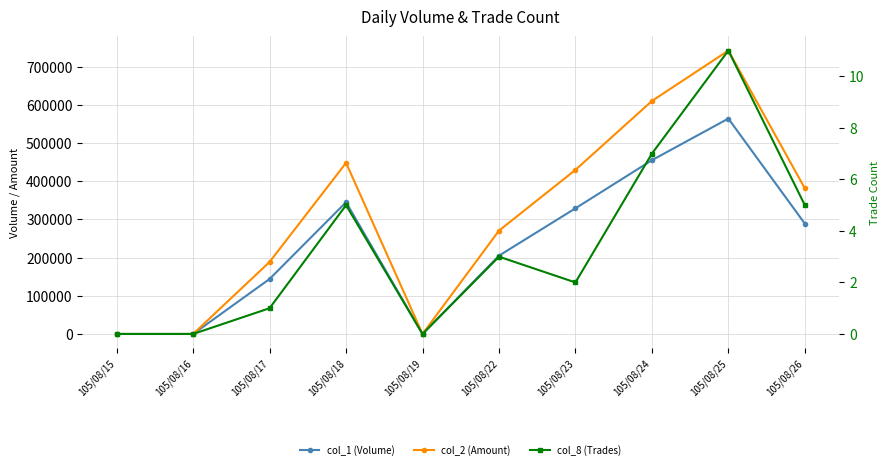

Reading right to left, list all the values displayed in this chart.

col_1 (Volume): 289000	564000	455000	329000	205000	0	345000	144000	0	0
col_2 (Amount): 381480	742100	610050	429710	270550	0	448070	188640	0	0
col_8 (Trades): 5	11	7	2	3	0	5	1	0	0